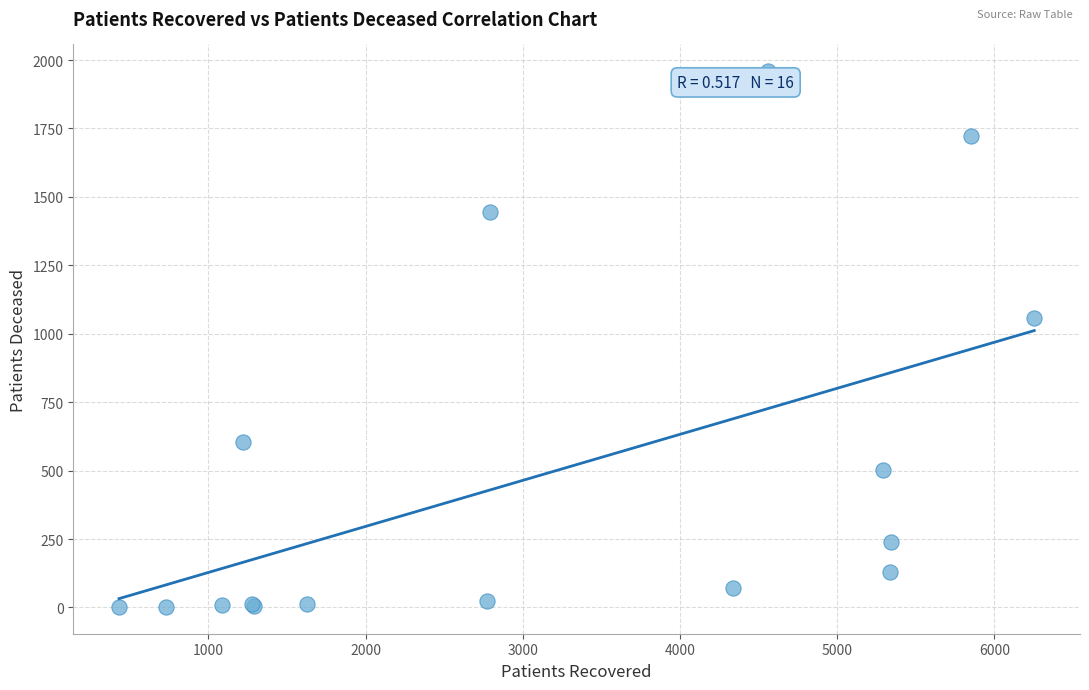

What Y value in the scatter plot is closest to 980?

1056